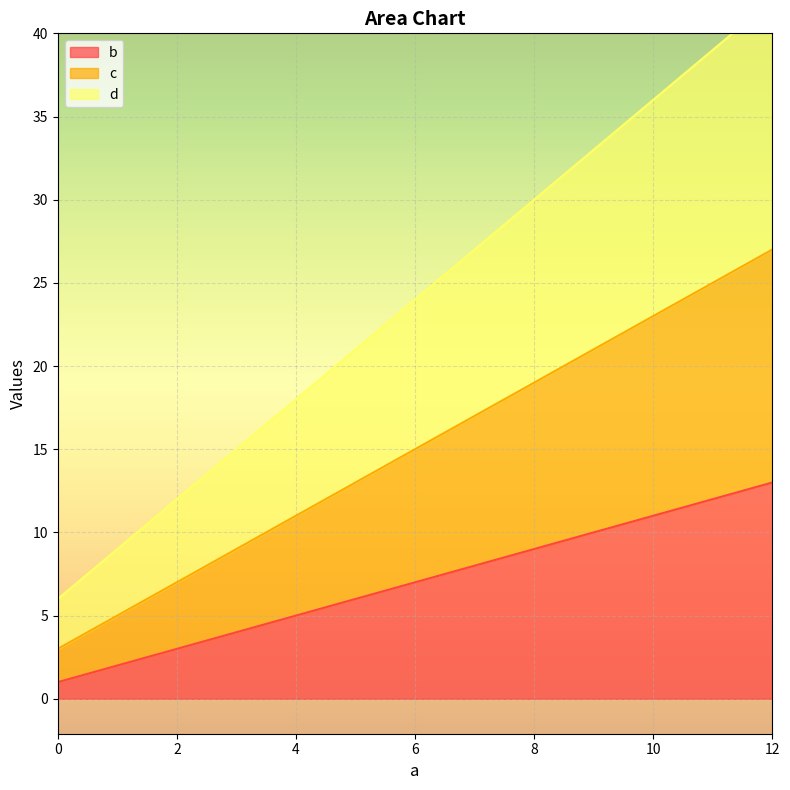

Which category has the highest value in the d series?

12